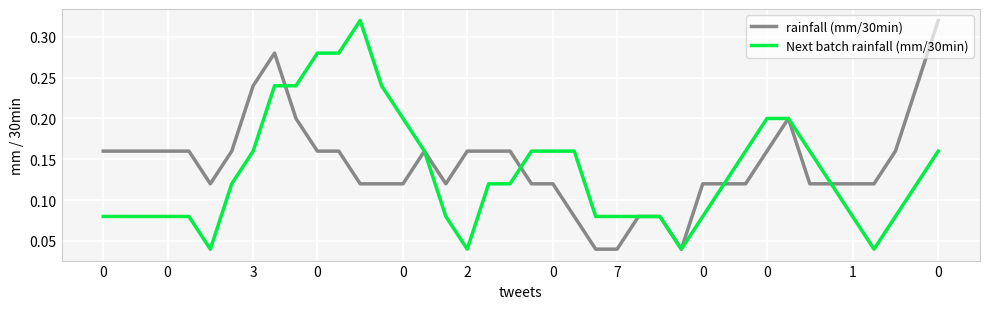

Does the chart have visible grid lines?

Yes